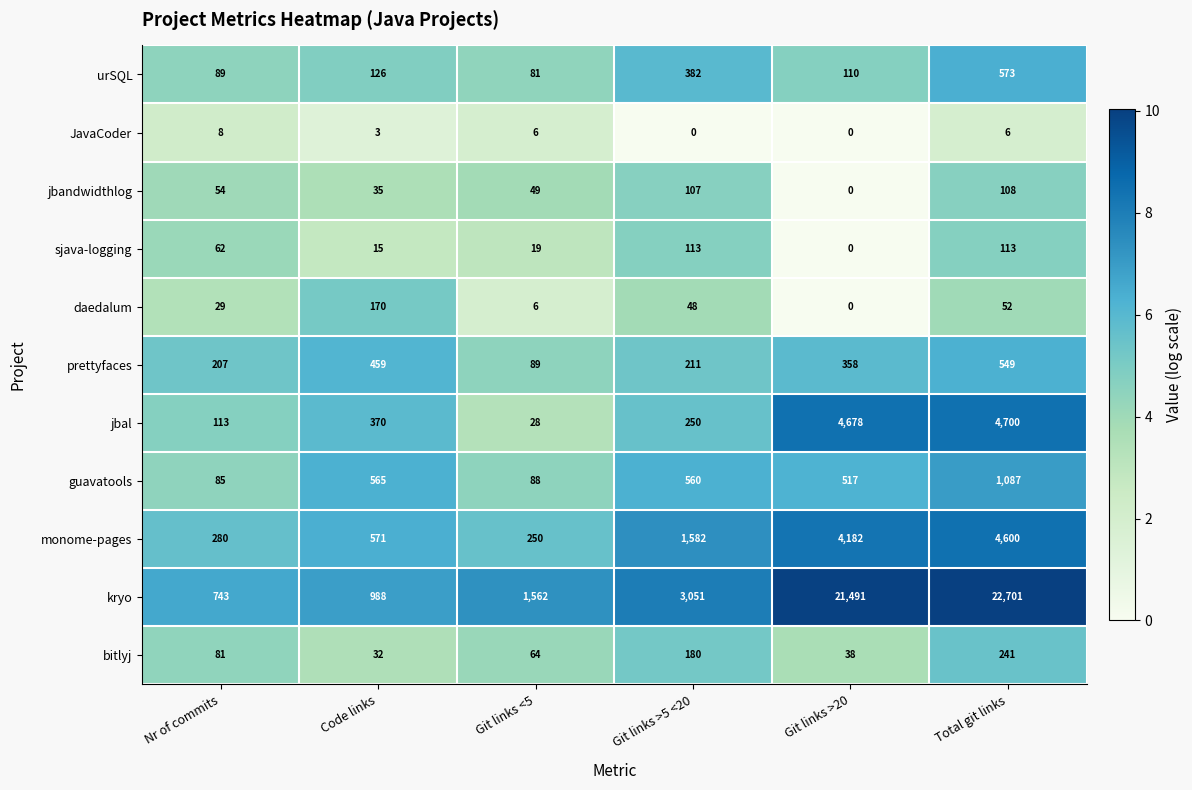

Rank the series by their maximum value, from lowest to highest.

JavaCoder, jbandwidthlog, sjava-logging, daedalum, bitlyj, prettyfaces, urSQL, guavatools, monome-pages, jbal, kryo